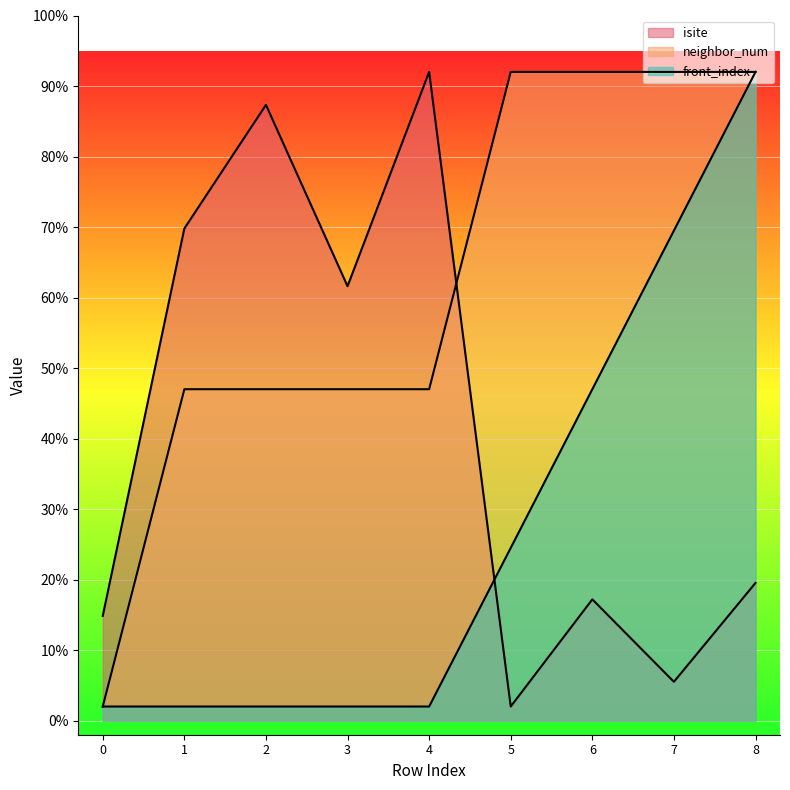

How many series are shown in this chart?

3